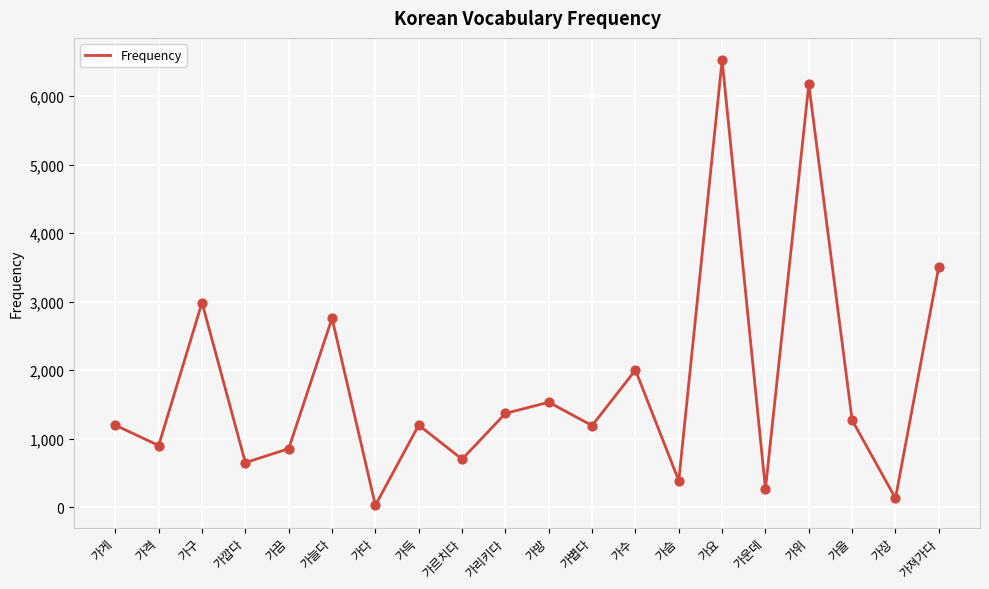

Approximately how many times larger is the value at 가요 compared to 가을?

5.1